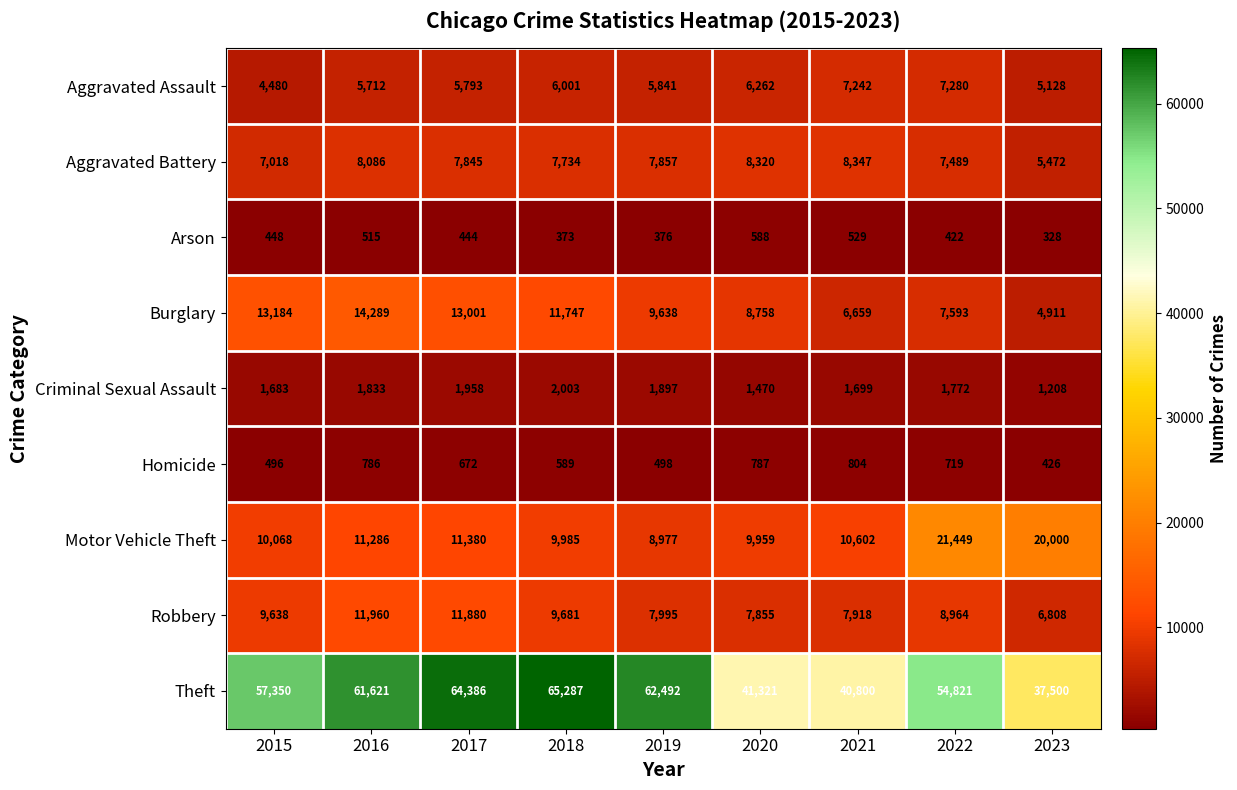

What is the total value across all series at 2019?

105571